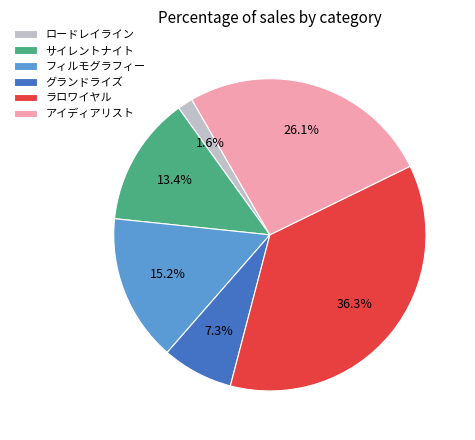

Which category has the biggest portion of the pie?

ラロワイヤル